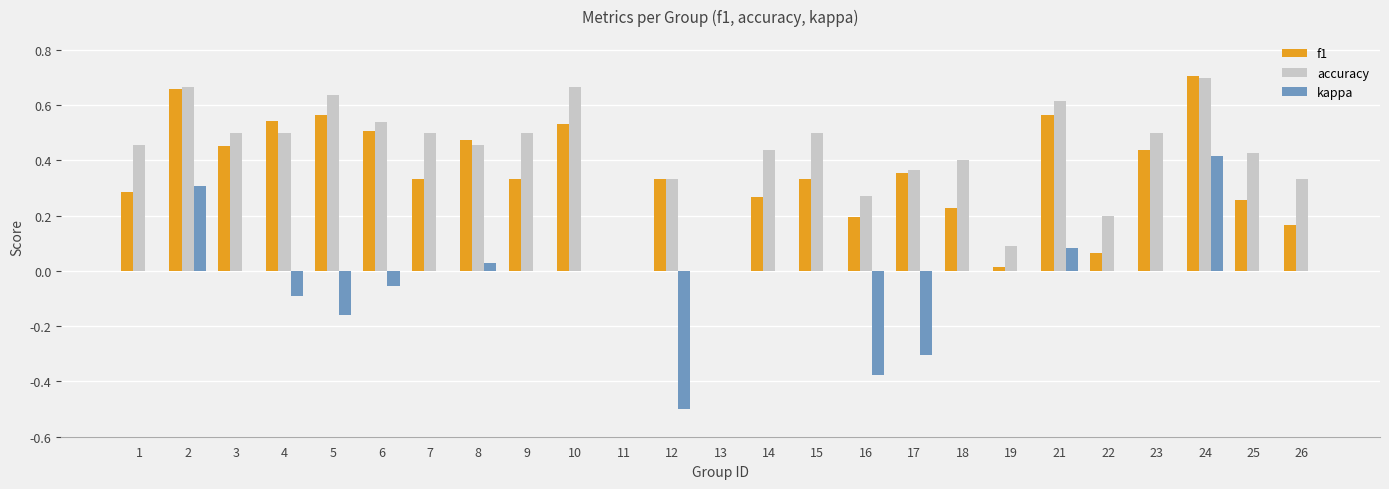

Which series changed the most between 23 and 26?

f1